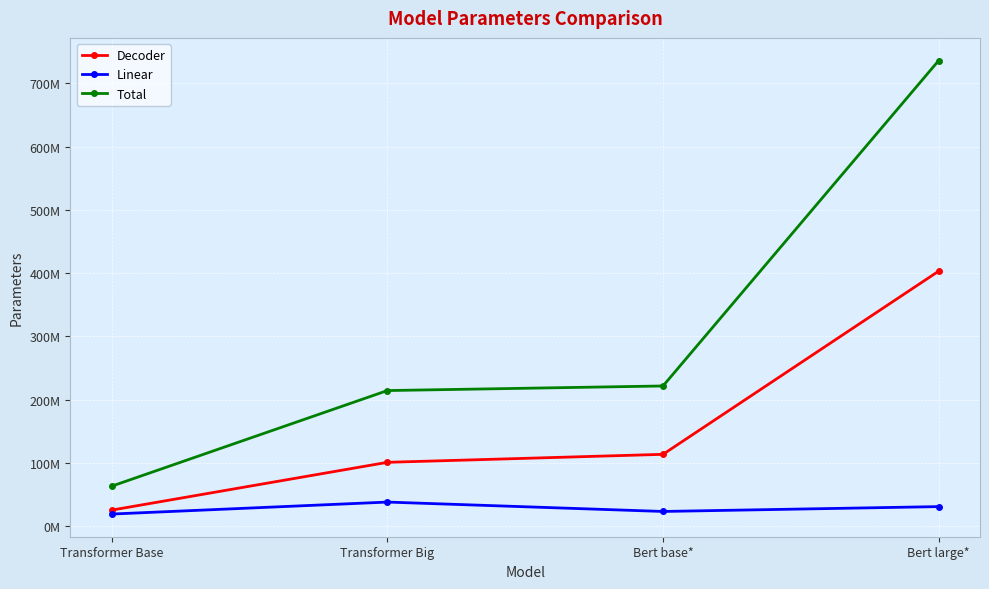

Which series has the widest spread of values?

Total